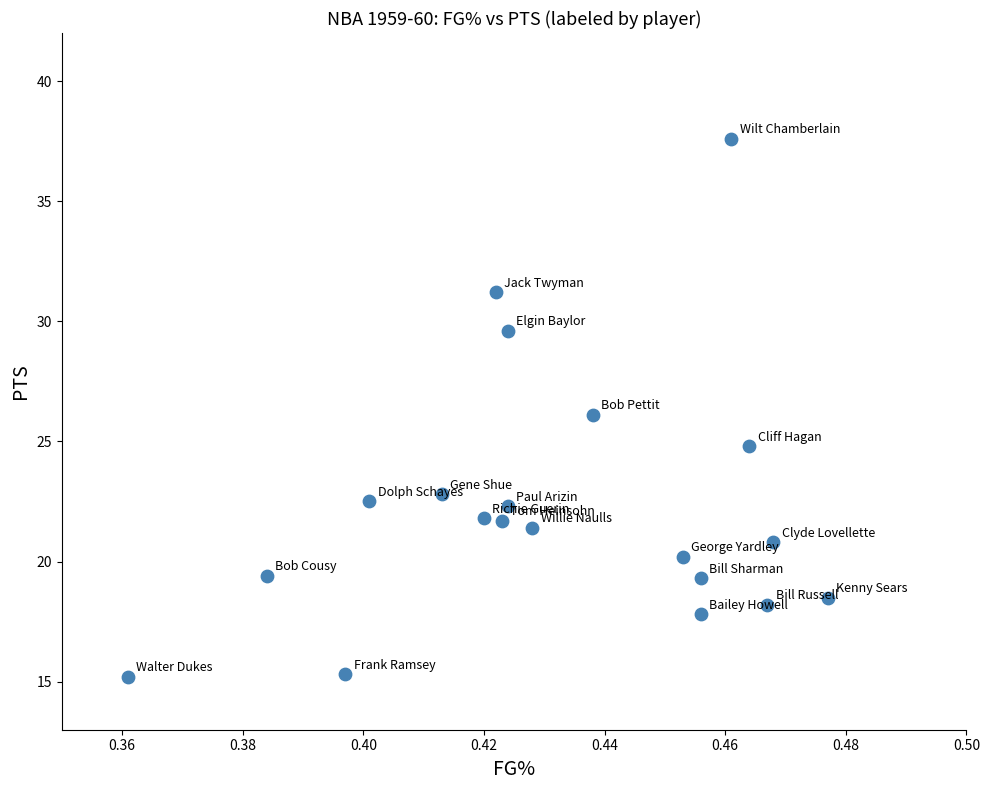

What is the range of Y values (max minus min)?

22.4